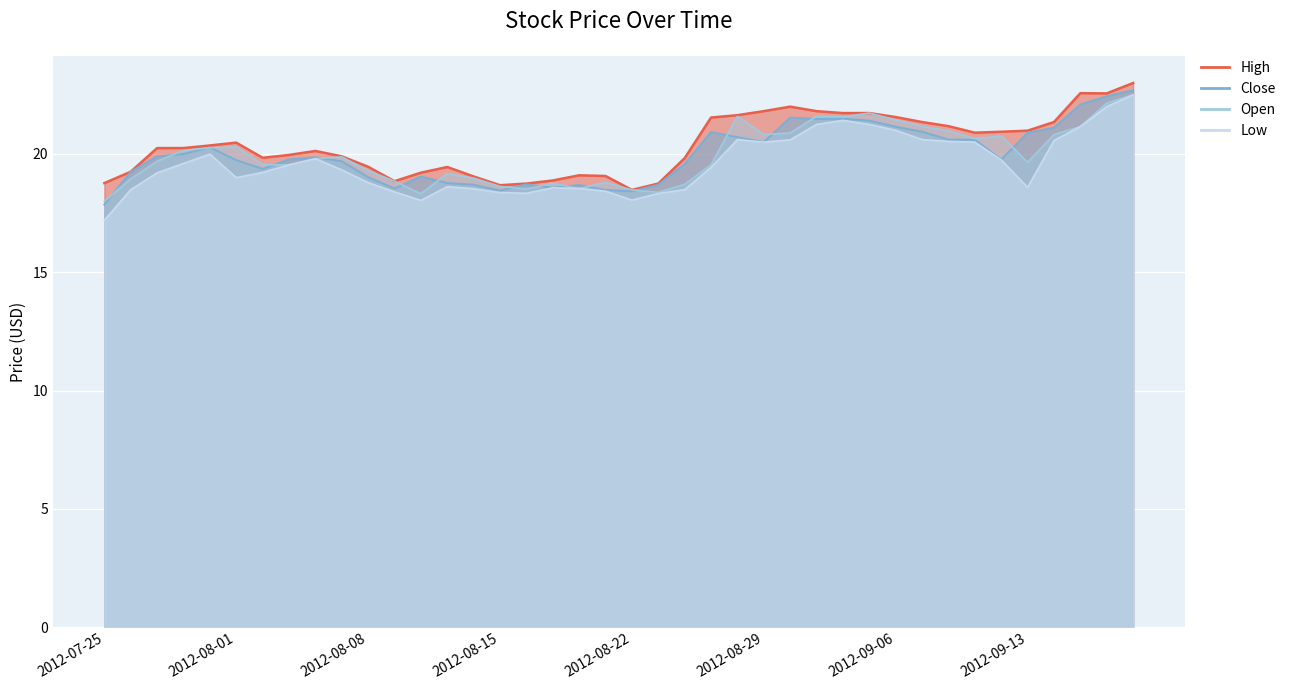

Where does the Close series first go above 19?

2012-07-26